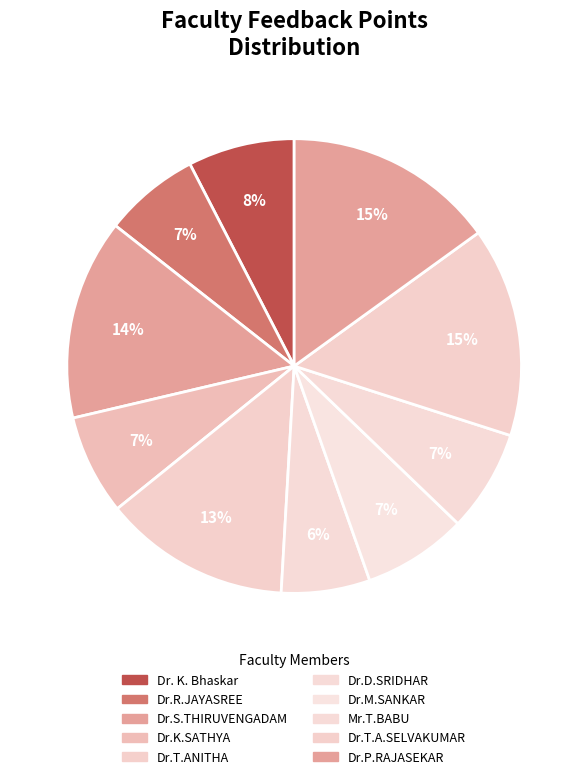

Count the number of slices in the pie.

10